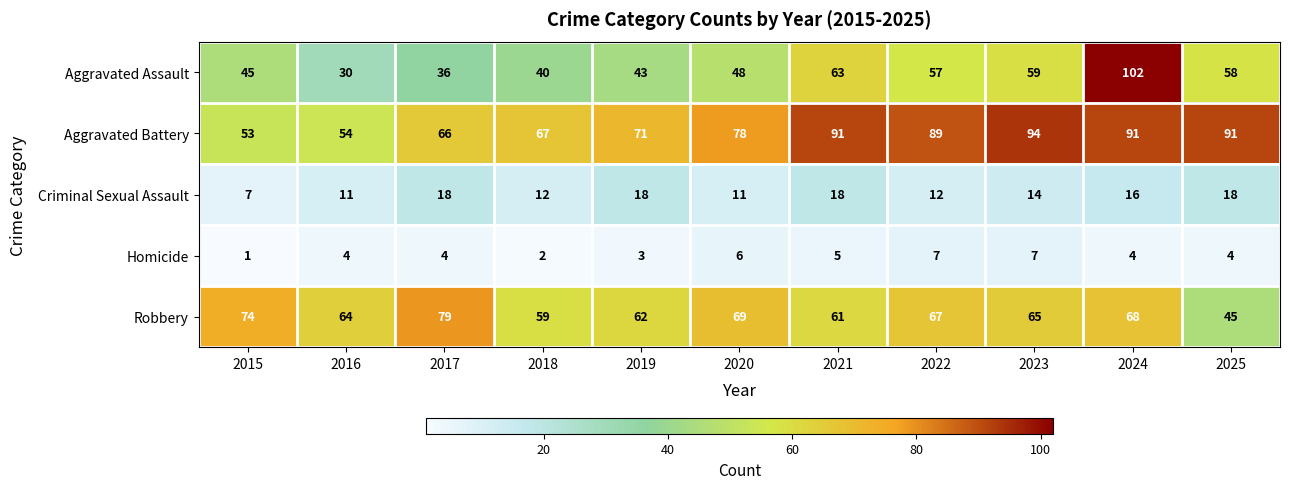

Rank the series at 2016 from lowest to highest value.

Homicide, Criminal Sexual Assault, Aggravated Assault, Aggravated Battery, Robbery